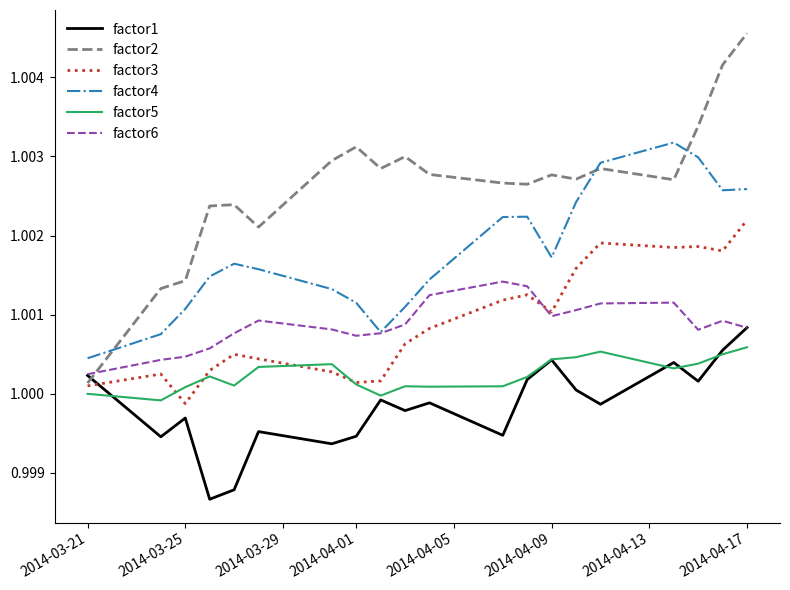

True or false: factor5 and factor6 cross at least once.

False